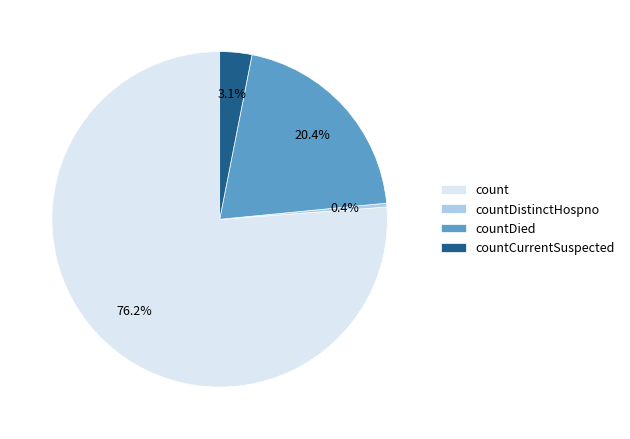

Is it true that countCurrentSuspected is 3% of the pie?

True